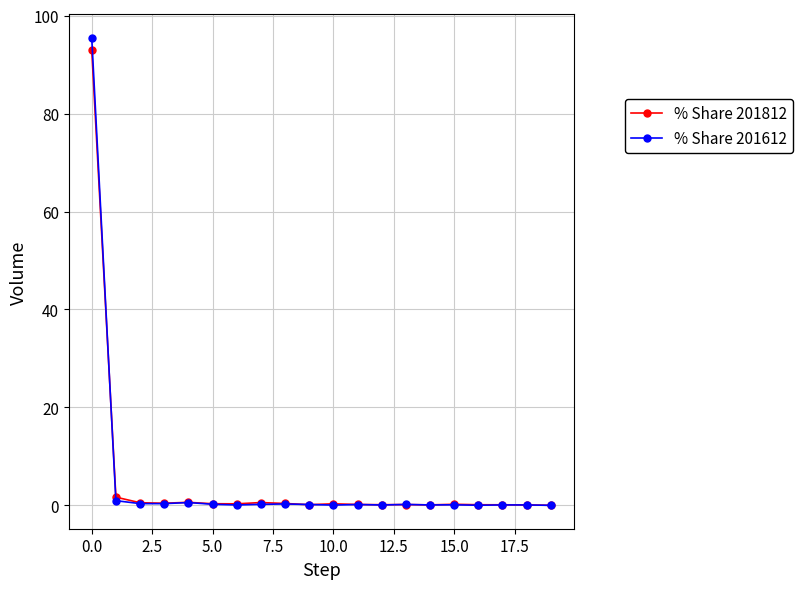

Which series has the largest range (max minus min)?

% Share 201612